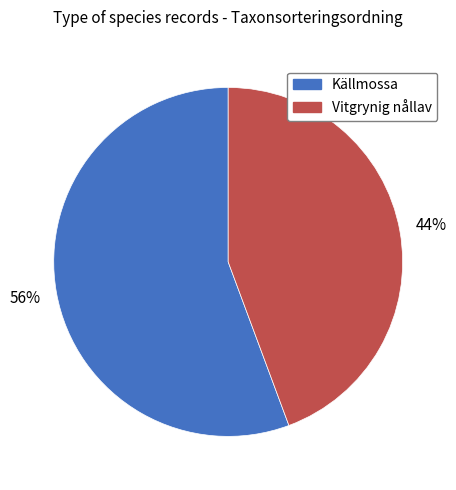

How many segments does this pie chart have?

2